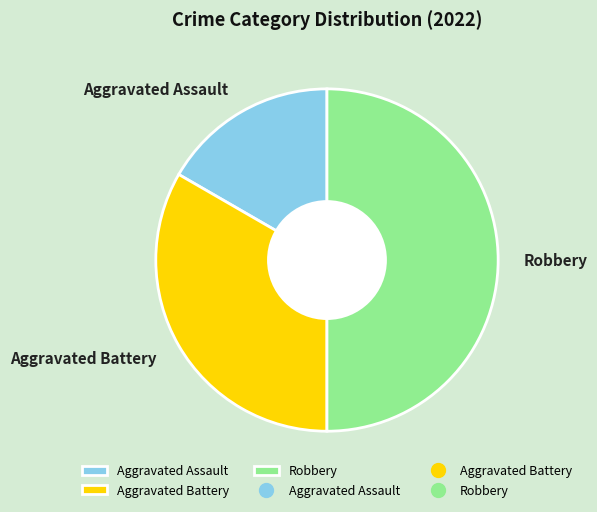

How many segments does this pie chart have?

3